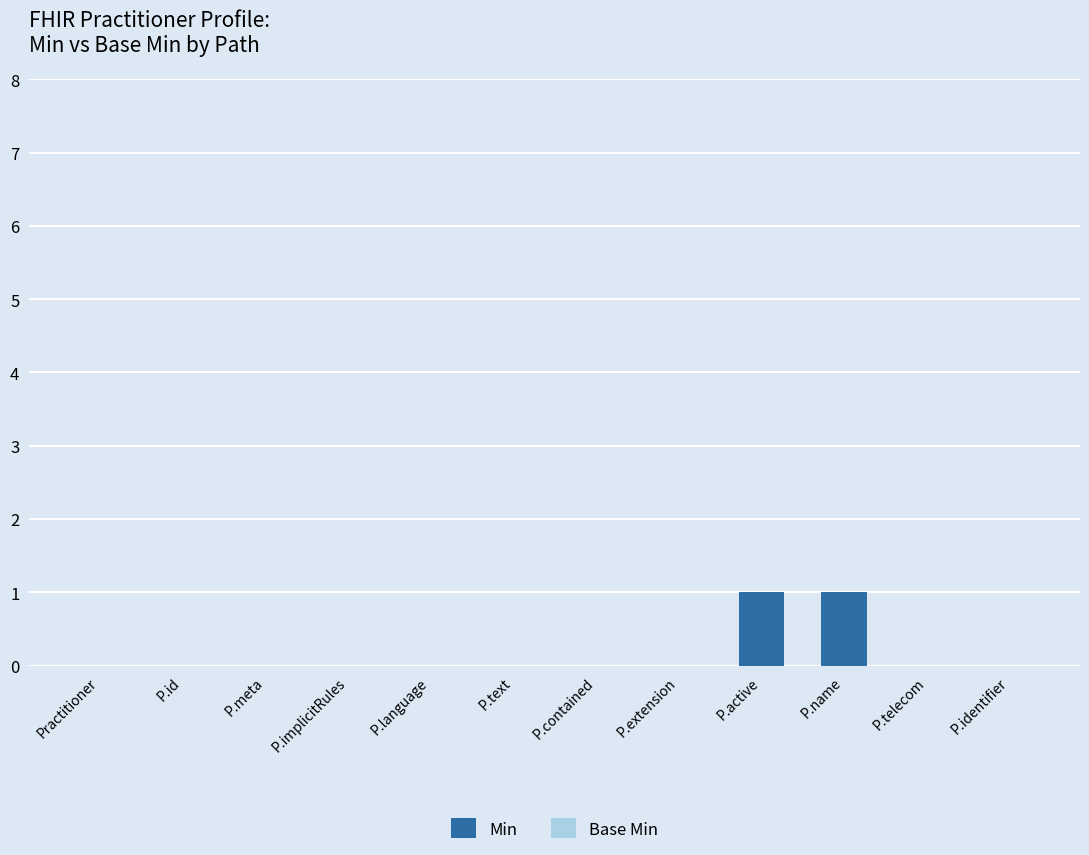

Reading left to right, transcribe all the data shown in this chart.

Practitioner=0	P.id=0	P.meta=0	P.implicitRules=0	P.language=0	P.text=0	P.contained=0	P.extension=0	P.active=1	P.name=1	P.telecom=0	P.identifier=0